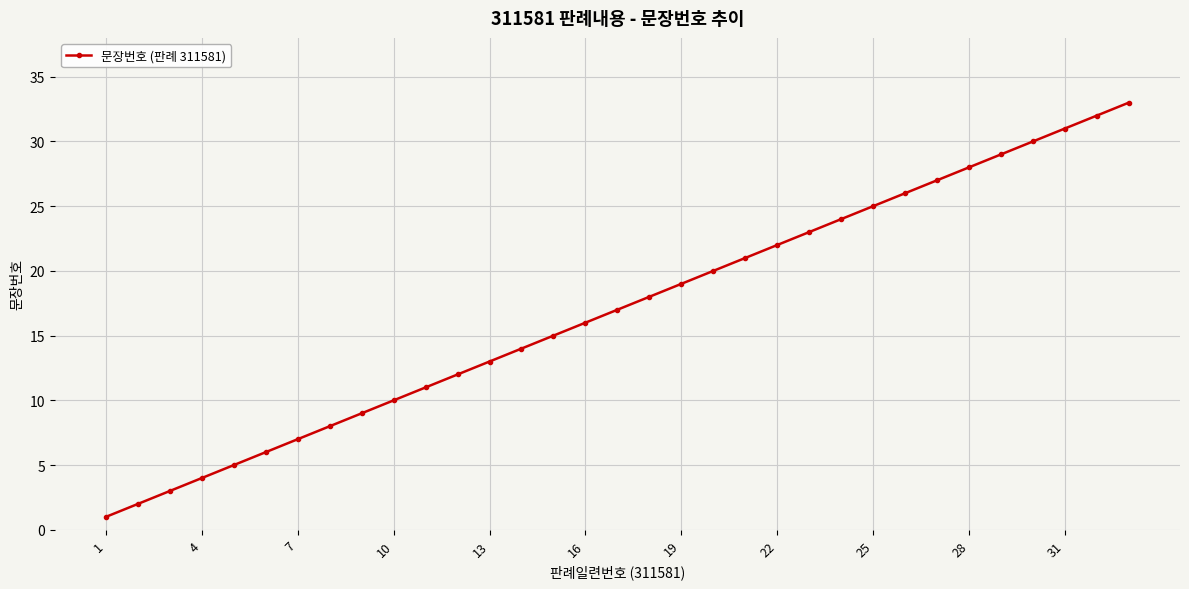

What is the greatest value displayed?

33